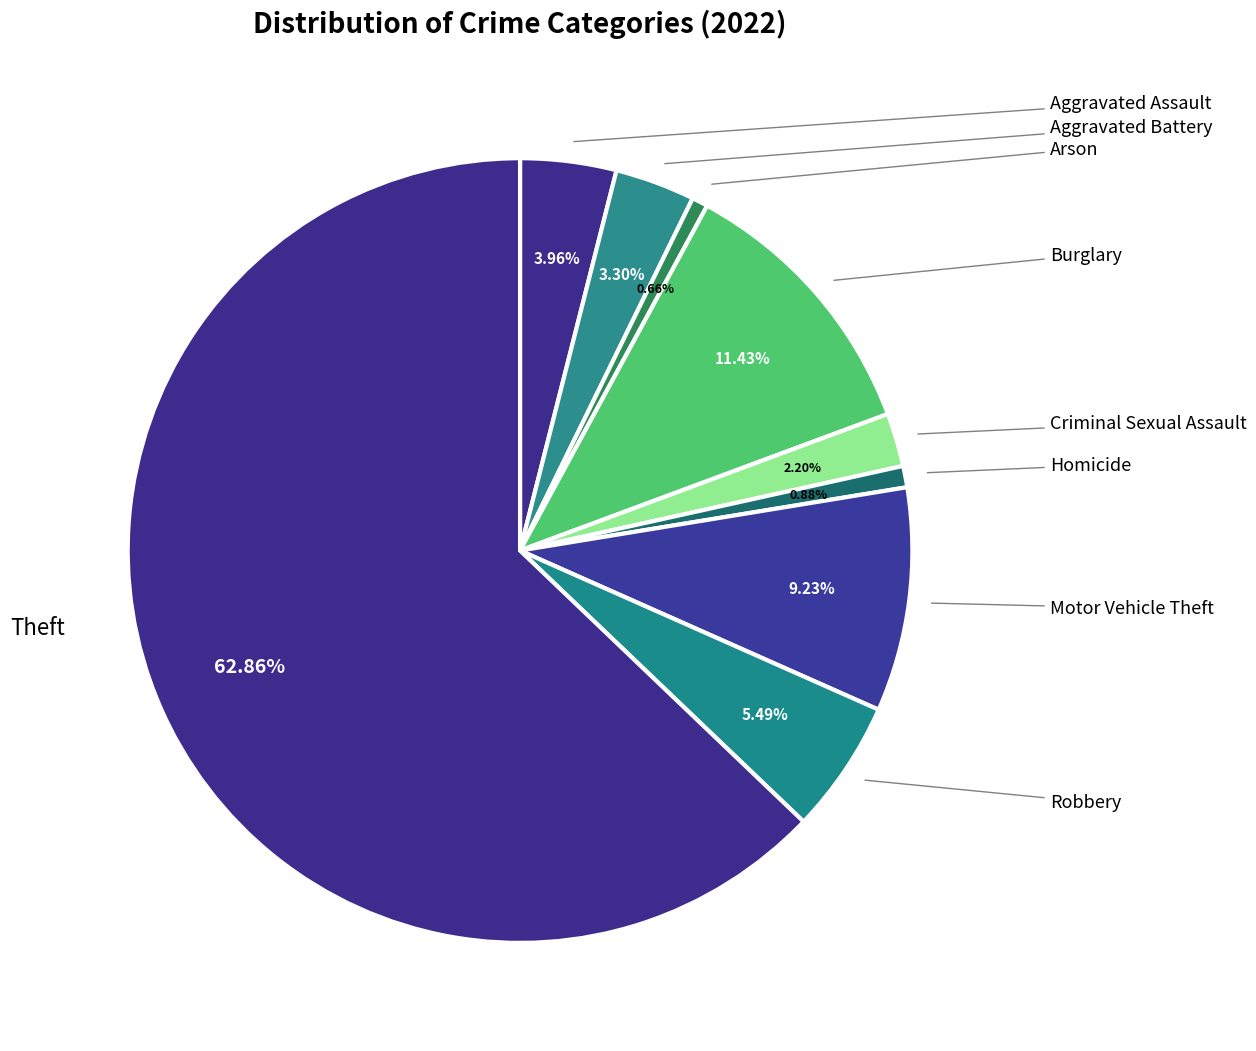

How many slices are in this pie chart?

9